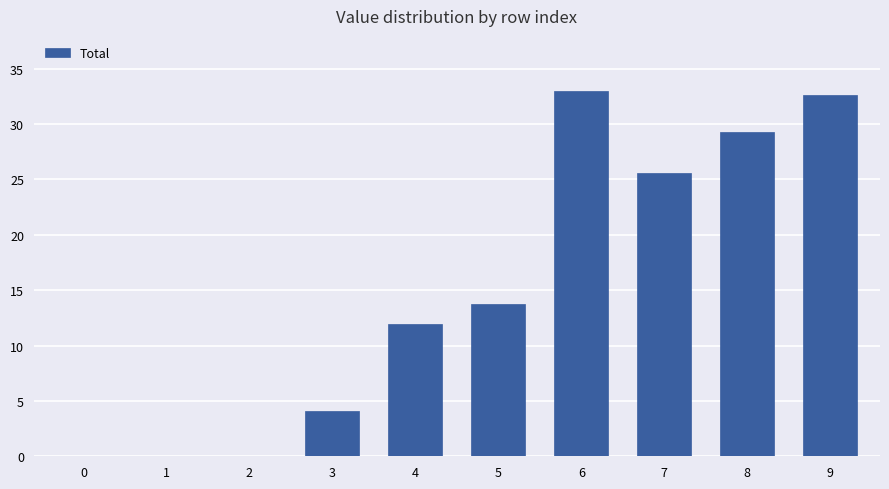

What value does the data have at 6?

33.0